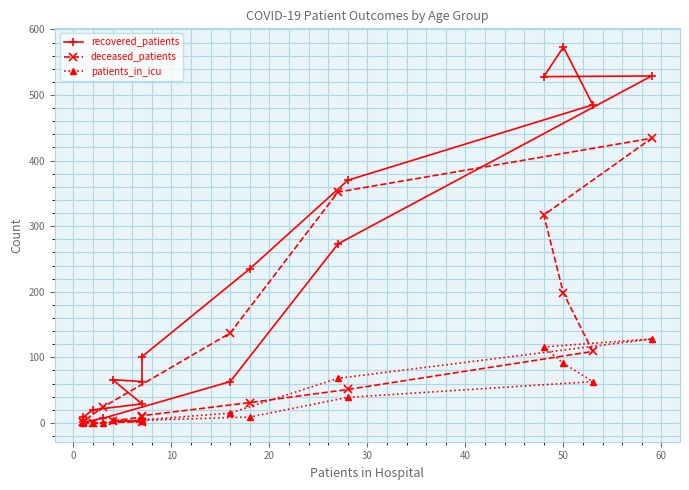

Does the chart display data point markers on the line(s)?

Yes